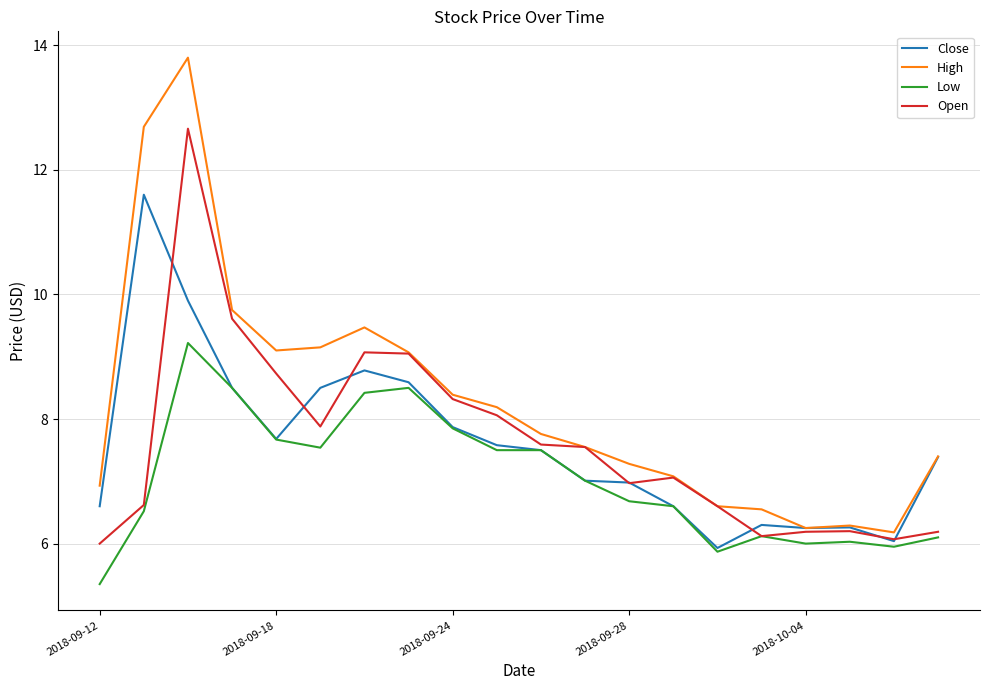

List the series in order of their peak value, highest first.

High, Open, Close, Low